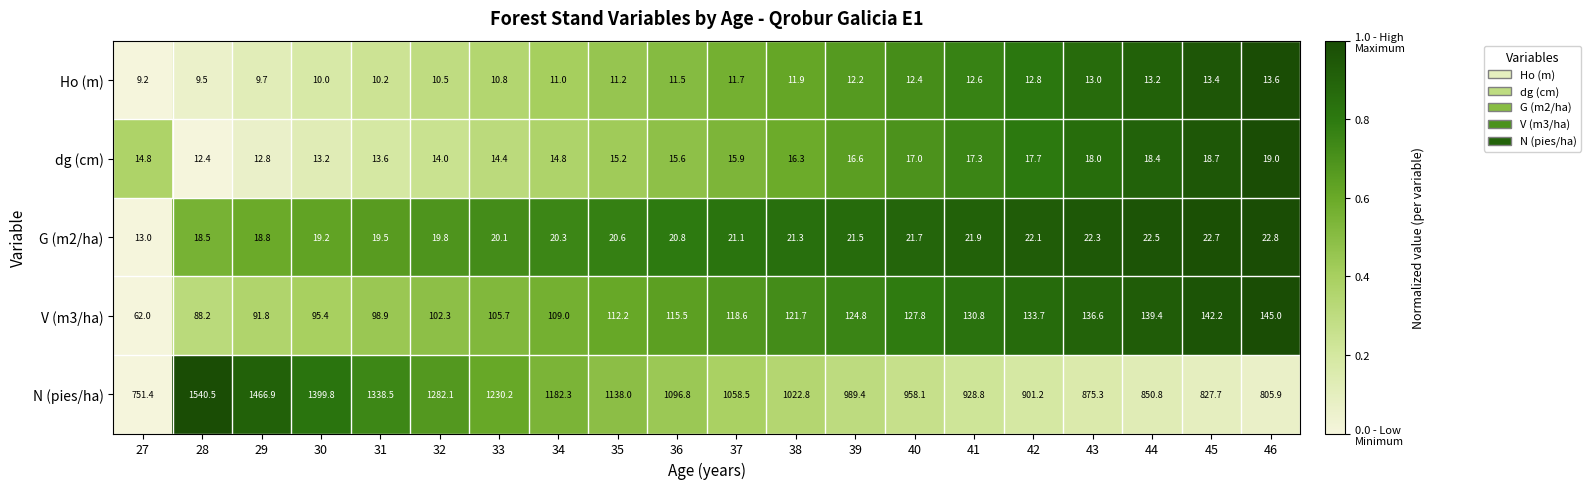

Where is V (m3/ha) nearest to the value 103?

32